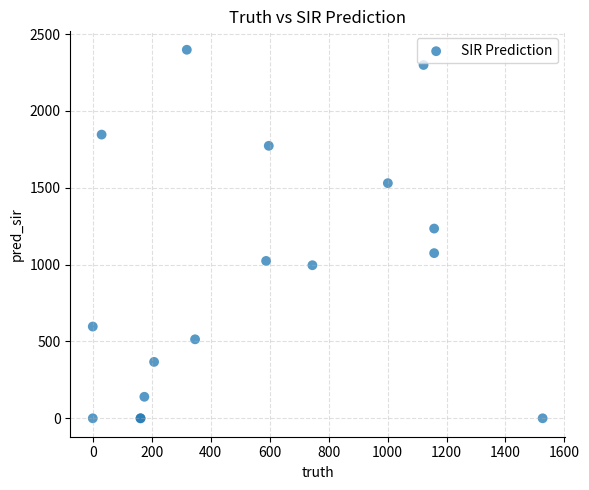

What Y value in the scatter plot is closest to 1199?

1234.5